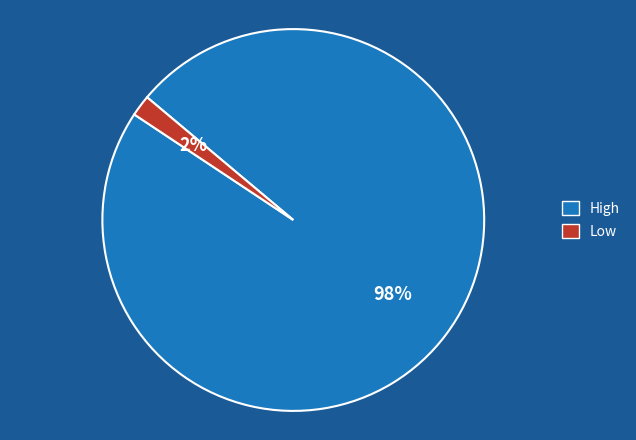

What is the ratio of the value at Low to the value at High?

0.0